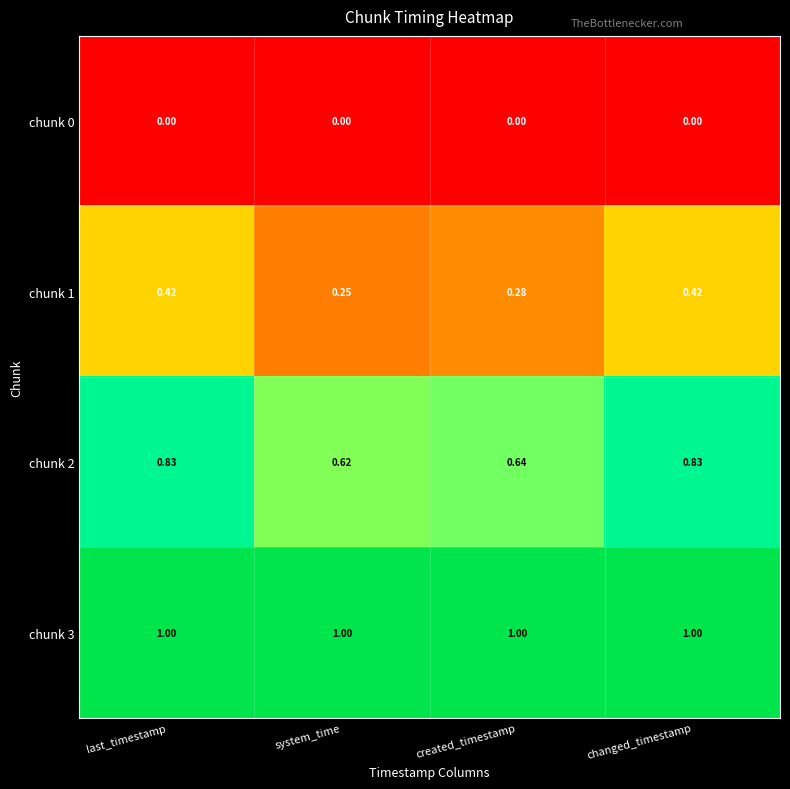

Which category has the lowest value in the chunk 2 series?

system_time